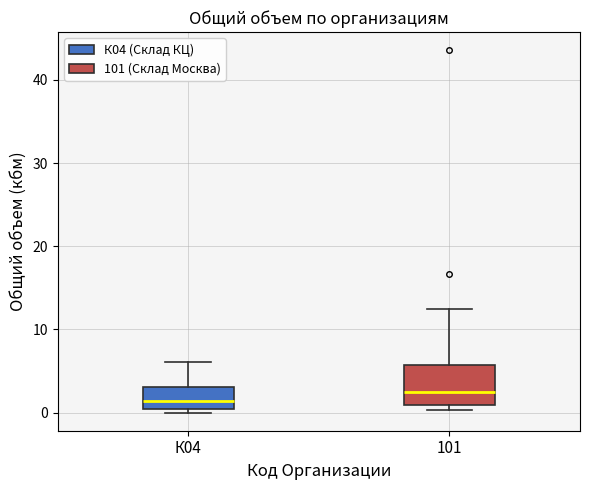

Where is the upper edge of the box for К04 on the y-axis? The values are not printed on the chart, so give them approximately, as read against the axis.

3